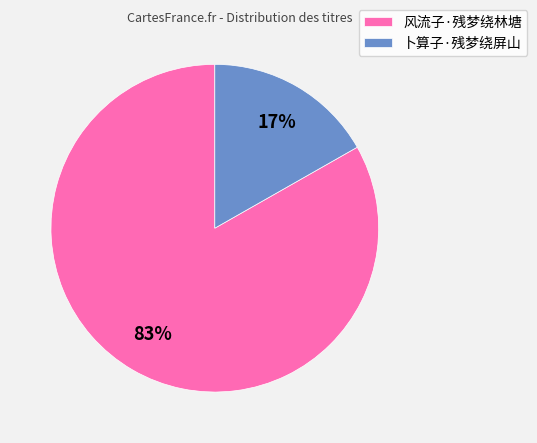

To the nearest percent, what percentage of the pie is 卜算子·残梦绕屏山?

17%